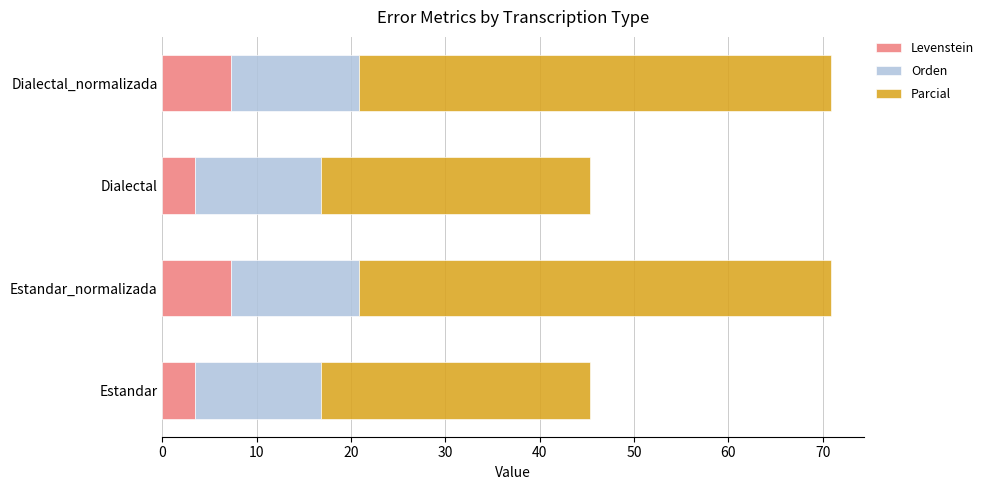

What is the maximum value for Levenstein?

7.3